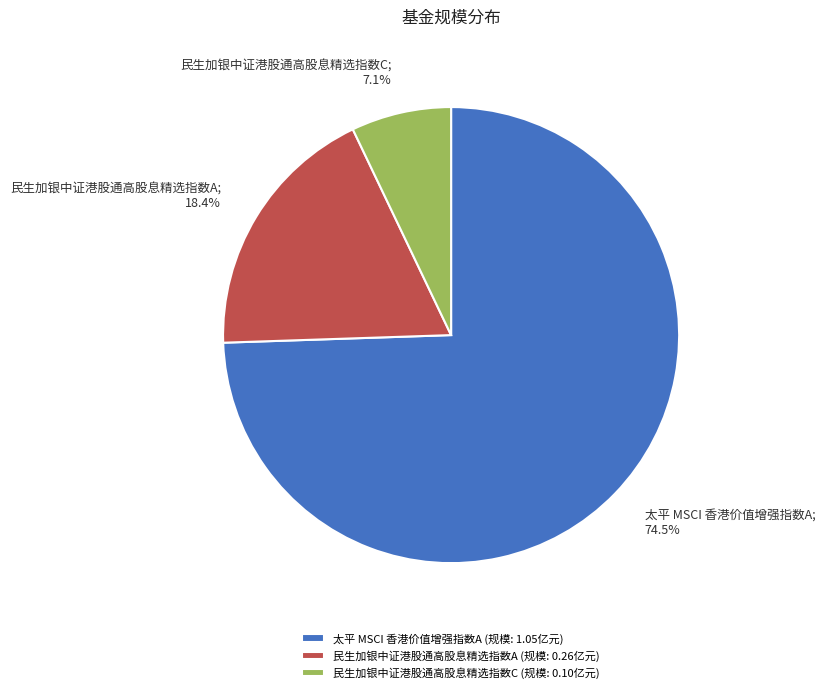

What is the ratio of the value at 太平 MSCI 香港价值增强指数A; 74.5% to the value at 民生加银中证港股通高股息精选指数C; 7.1%?

10.5